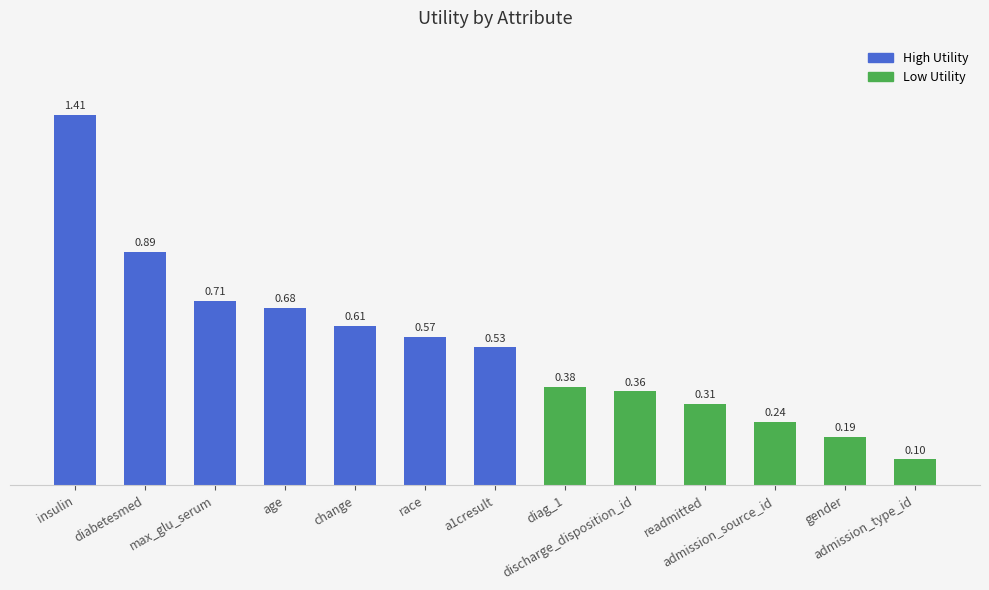

Approximately how many times larger is the value at gender compared to insulin?

0.1